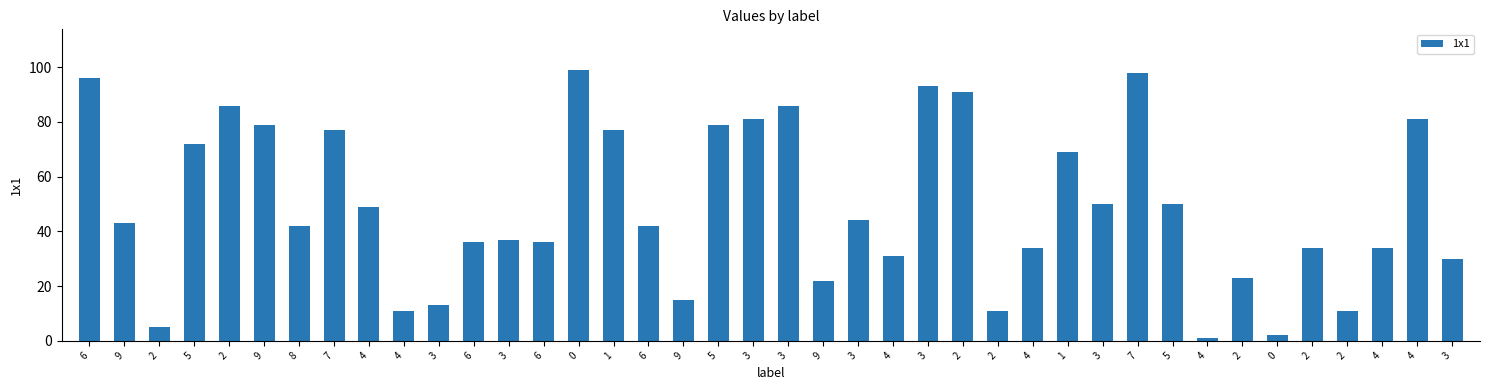

Are the bars horizontal?

No